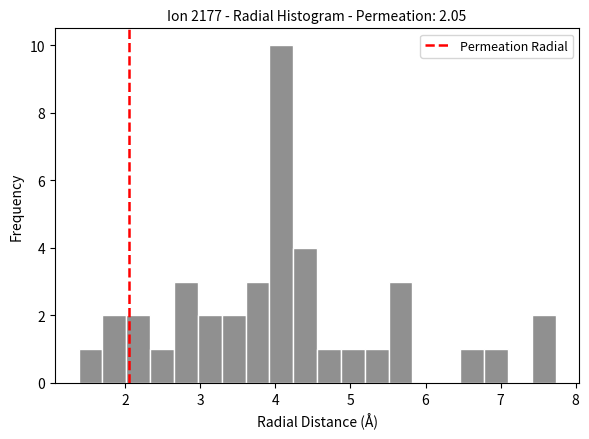

Around what value on the x-axis is the tallest bar? Give the approximate position of its centre, as read against the axis.

4.1